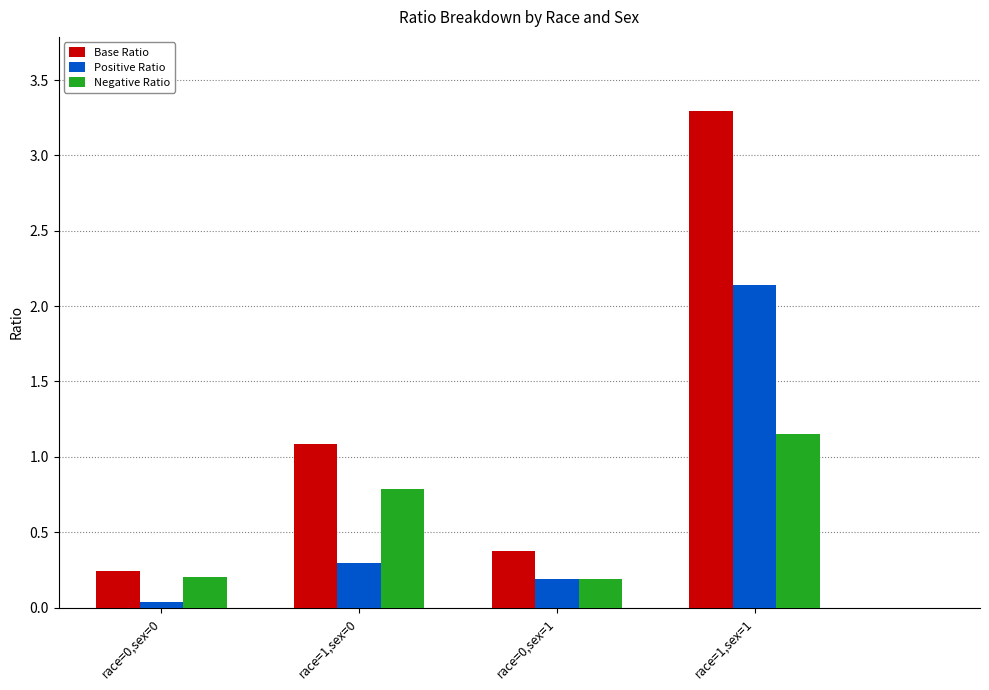

Which series has the largest total across all categories?

Base Ratio